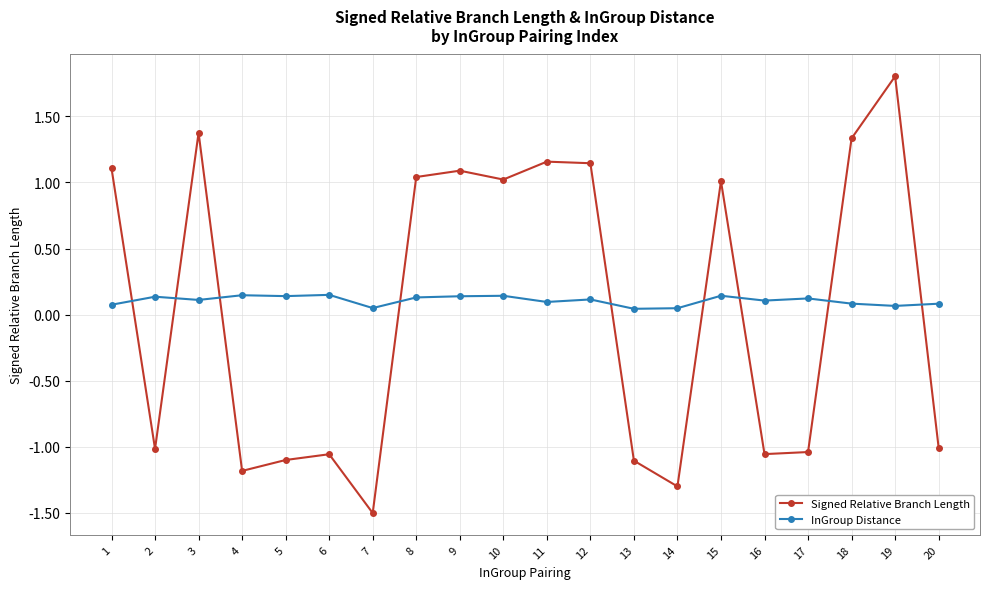

How many data points does each series have?

20